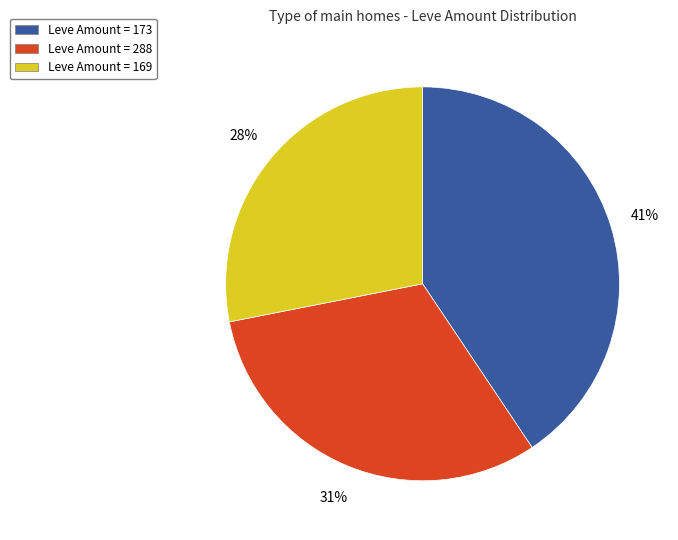

Is the sum of Leve Amount = 169 and Leve Amount = 173 greater than half?

Yes